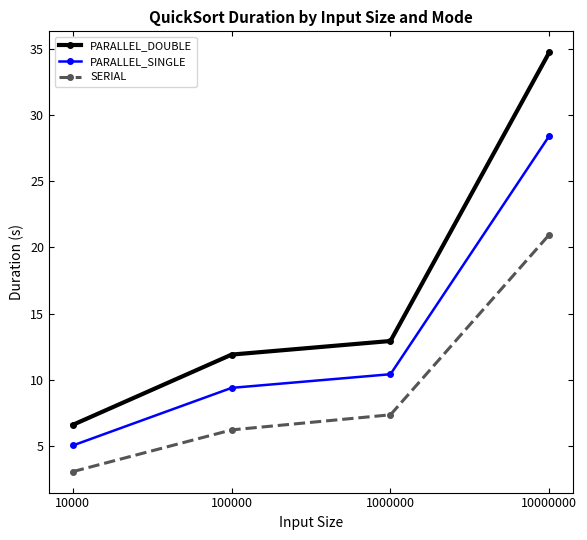

Is the value of SERIAL at 1000000 greater than the value of PARALLEL_DOUBLE at 100000?

No